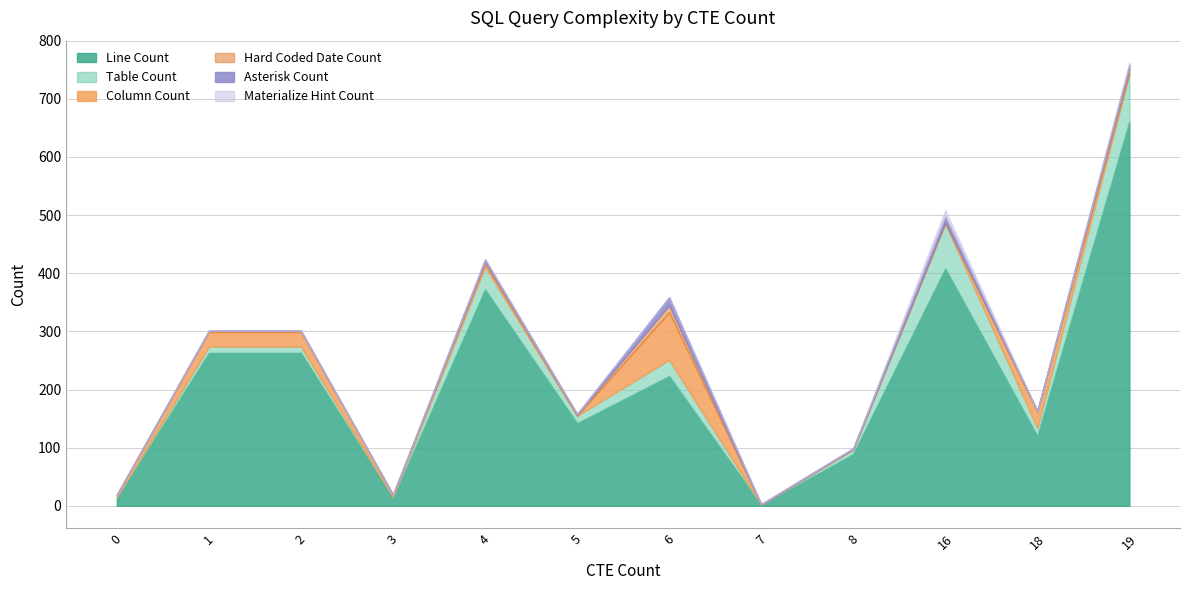

Which series has the largest range (max minus min)?

Line Count